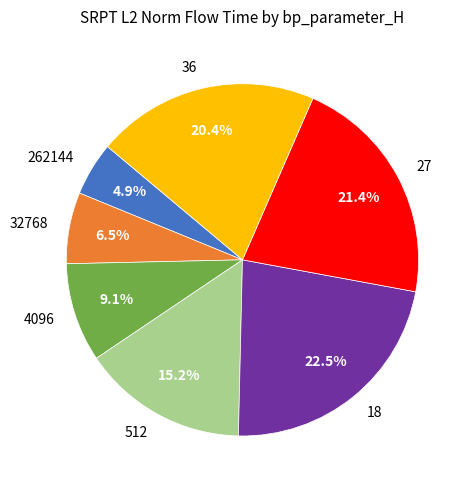

Is there any slice that represents more than half of the pie?

No